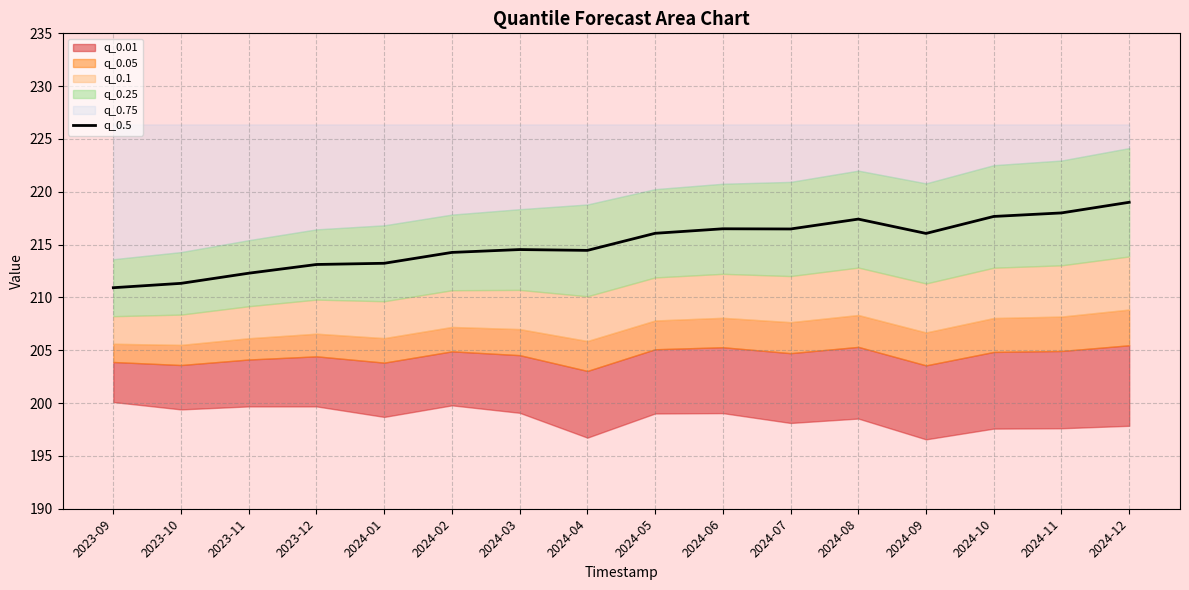

List the labels in order of value, smallest first.

2023-09, 2023-10, 2023-11, 2023-12, 2024-01, 2024-02, 2024-04, 2024-03, 2024-09, 2024-05, 2024-07, 2024-06, 2024-08, 2024-10, 2024-11, 2024-12